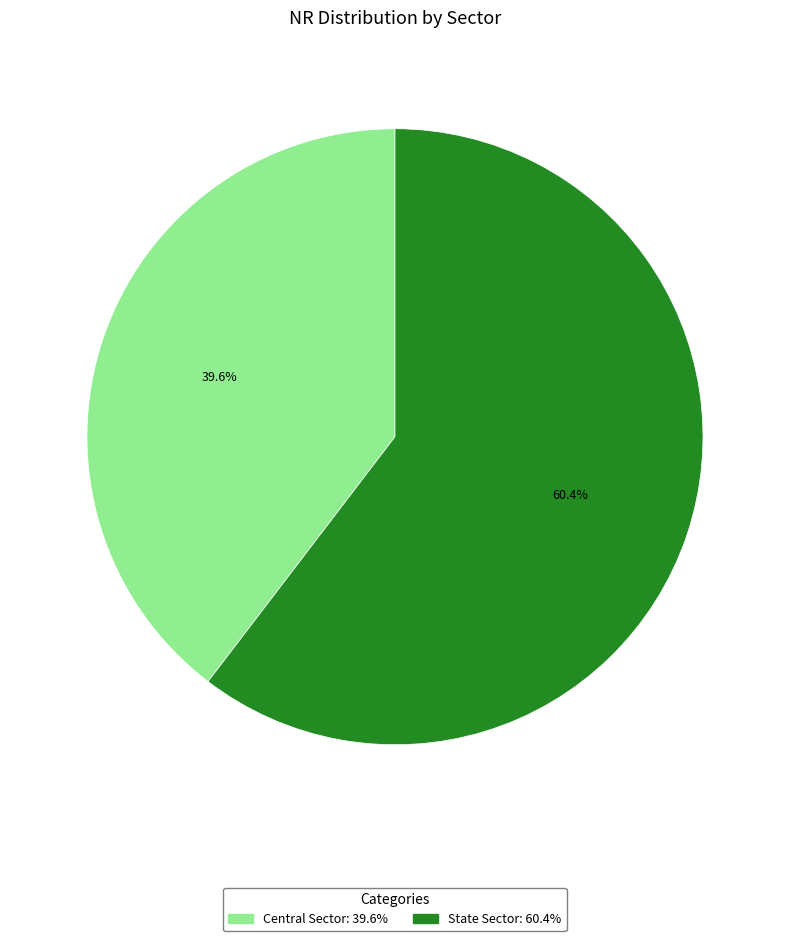

Is it true that Central Sector is 30% of the pie?

False